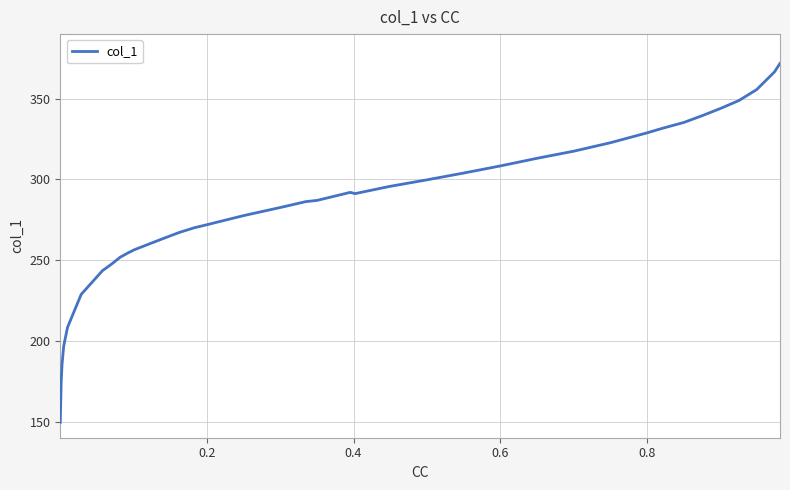

What is the smallest value displayed?

149.6